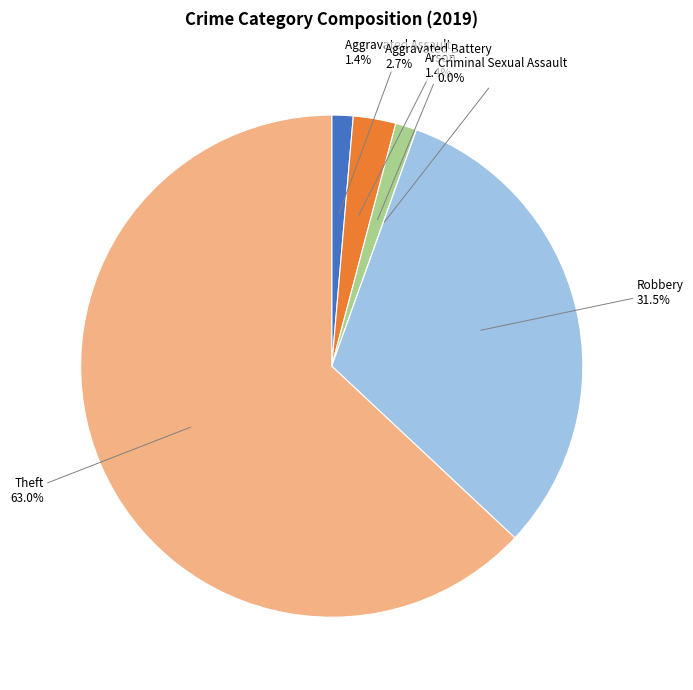

To the nearest percent, what portion does Aggravated Assault represent?

1%